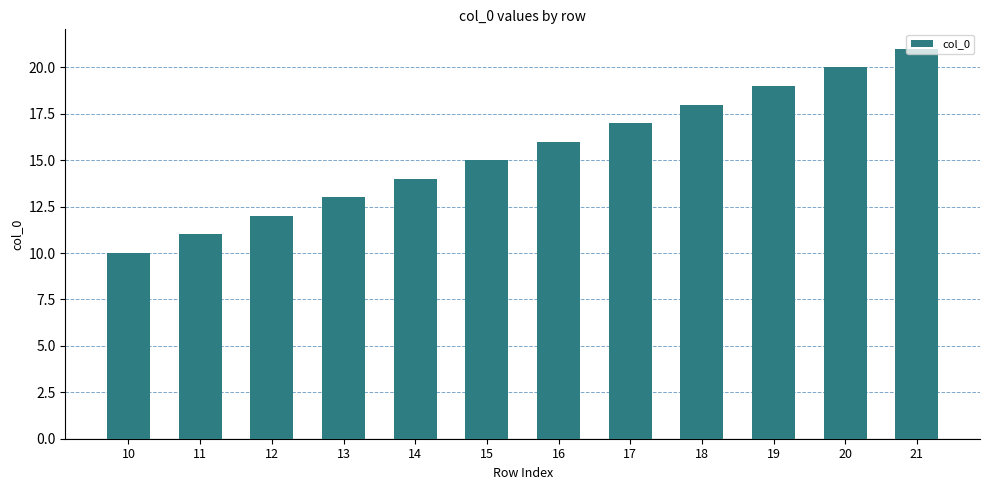

What is the sum of all values?

186